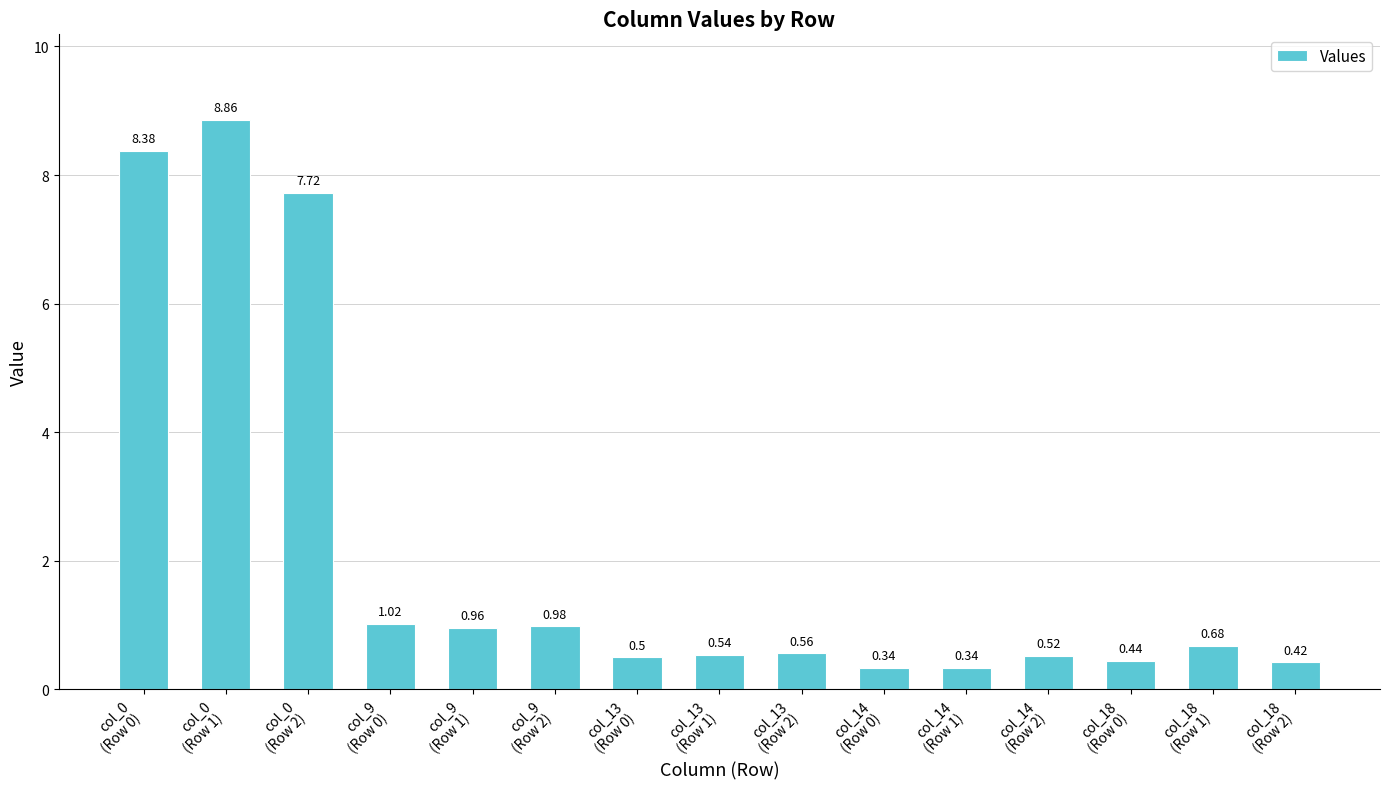

What is the difference between the second highest and minimum values?

8.0